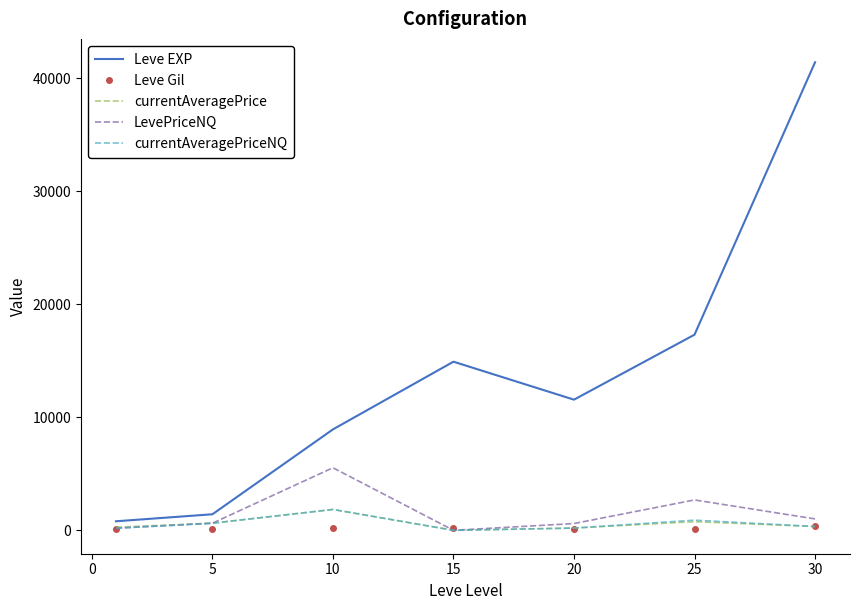

Which series has the largest total across all categories?

Leve EXP